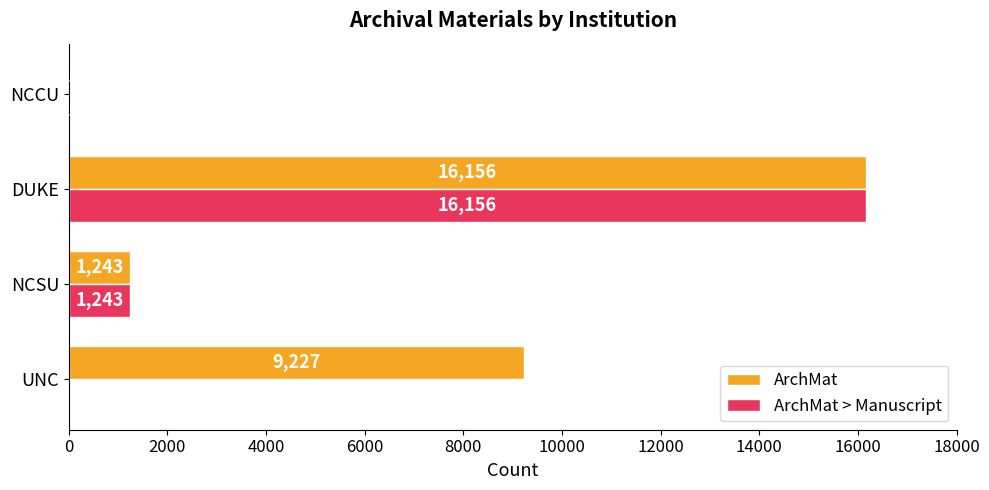

True or false: ArchMat has a value of 15 at NCCU.

True